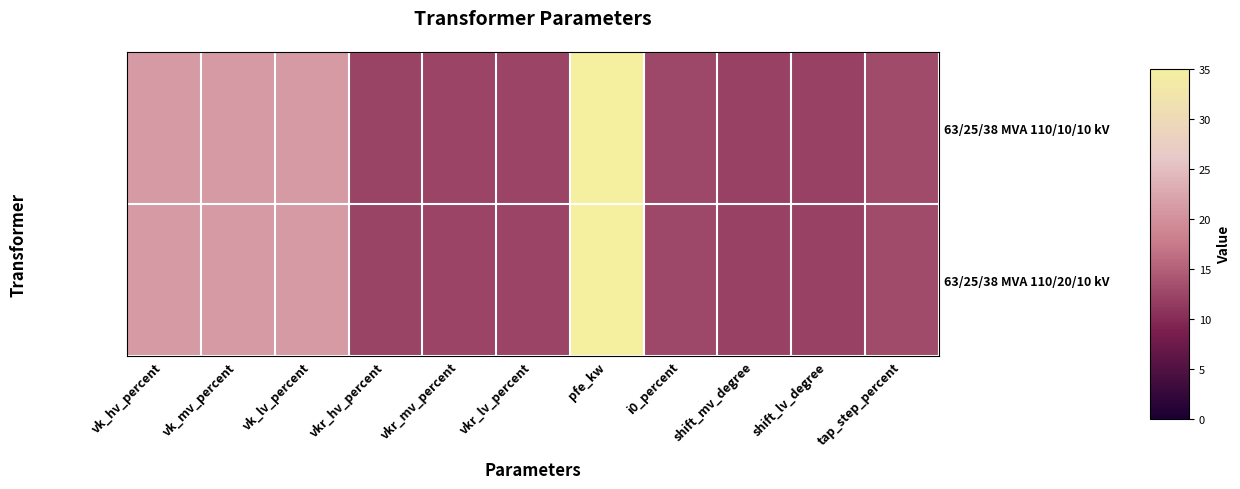

What is the smallest value displayed?

-0.6